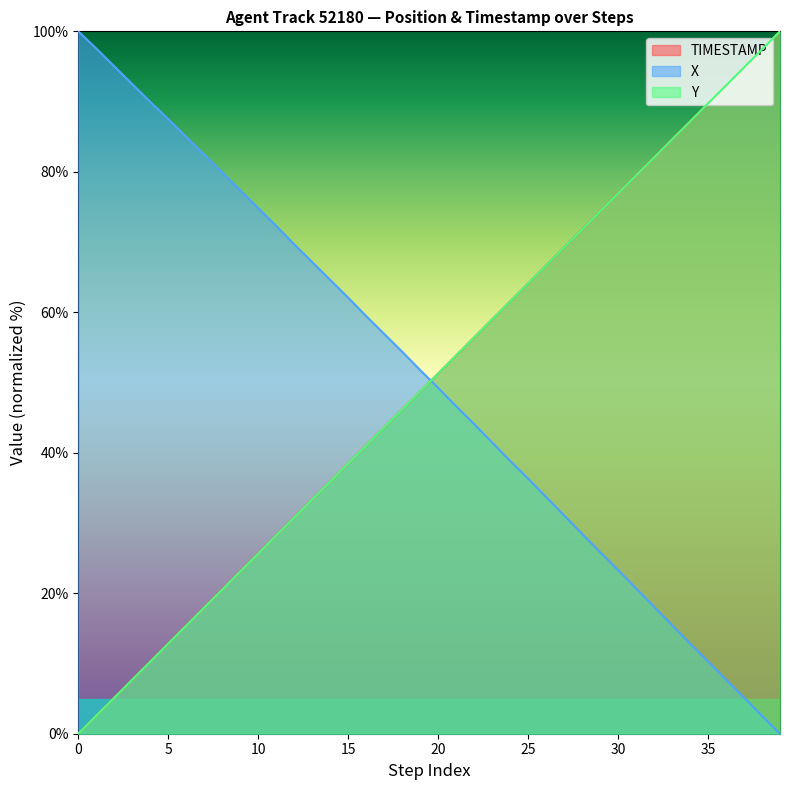

True or false: X has a value of 51.7 at 26.

False